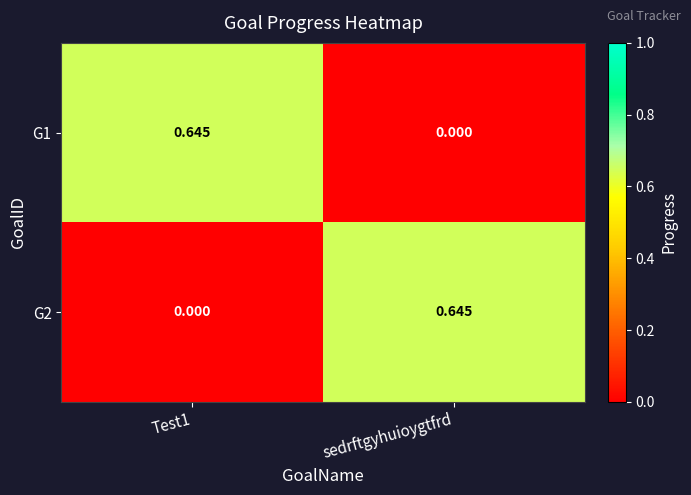

At which label does G2 reach its peak?

sedrftgyhuioygtfrd